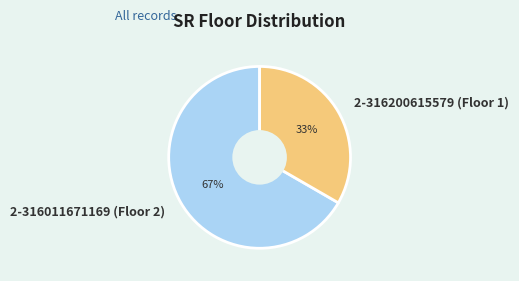

Approximately how many times larger is the value at 2-316011671169 (Floor 2) compared to 2-316200615579 (Floor 1)?

2.0